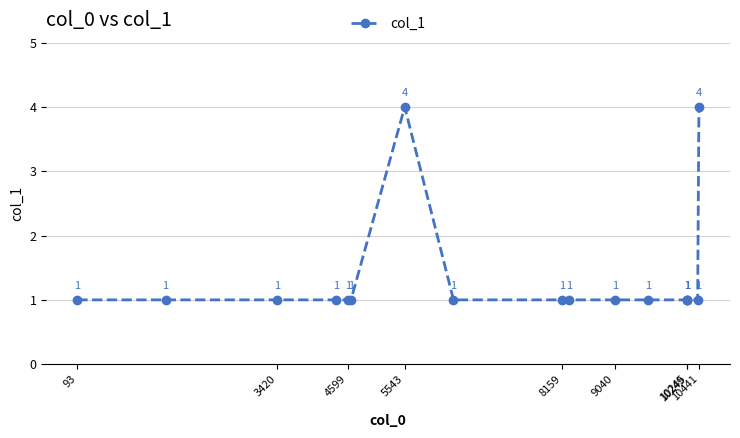

What is the maximum value shown in the chart?

4